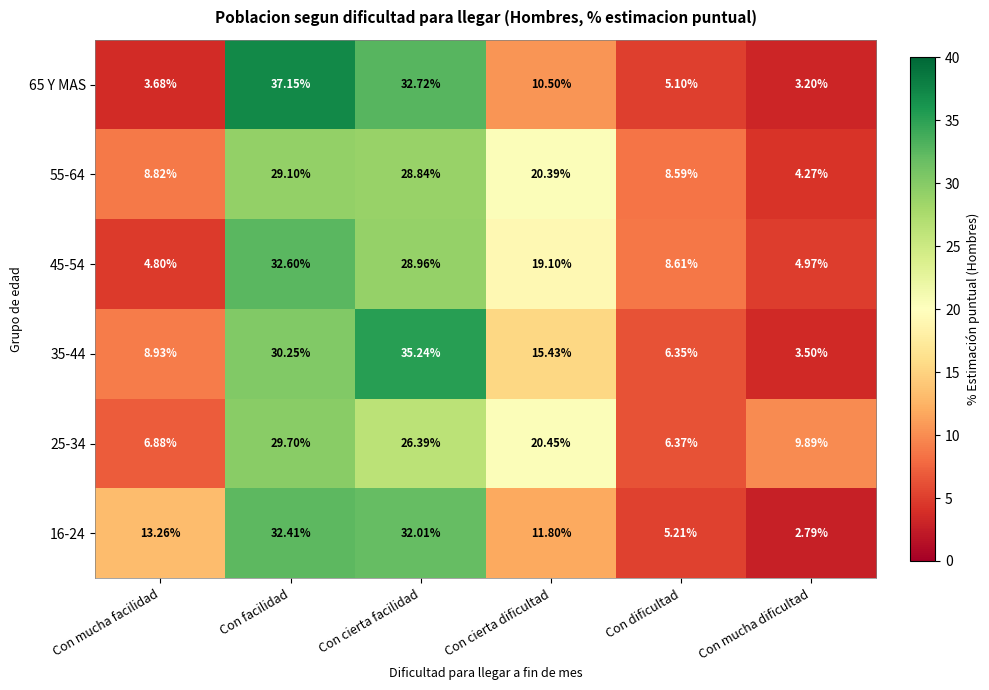

Which label corresponds to the largest value in the chart?

Con facilidad